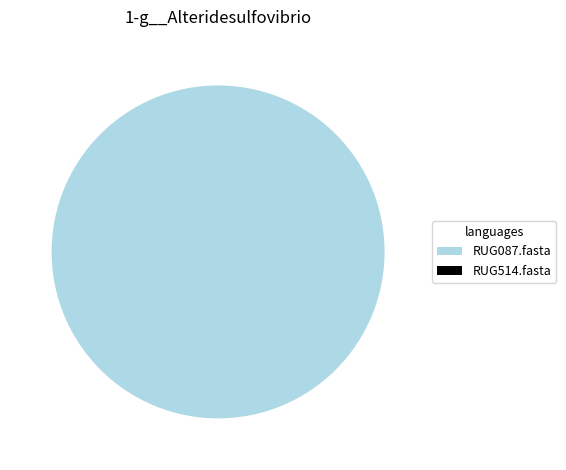

Which slice is the smallest?

RUG514.fasta